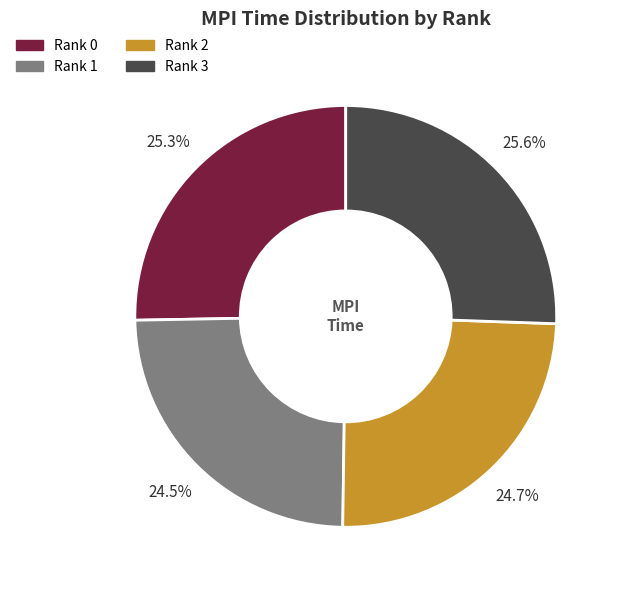

To the nearest percent, what percentage of the pie is Rank 2?

25%